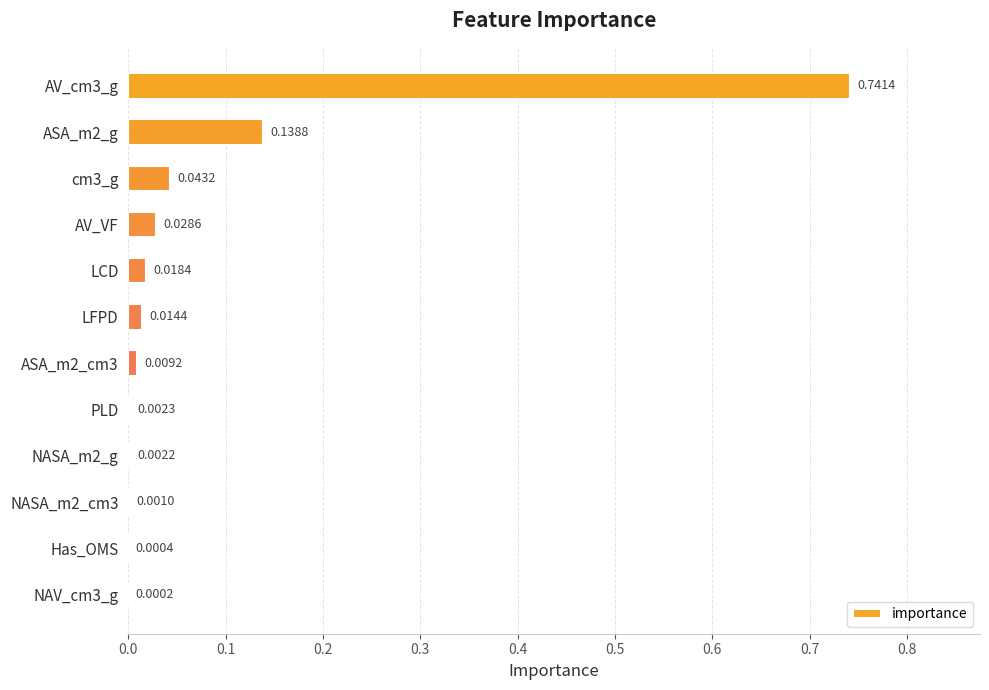

Between ASA_m2_g and ASA_m2_cm3, which is larger?

ASA_m2_g